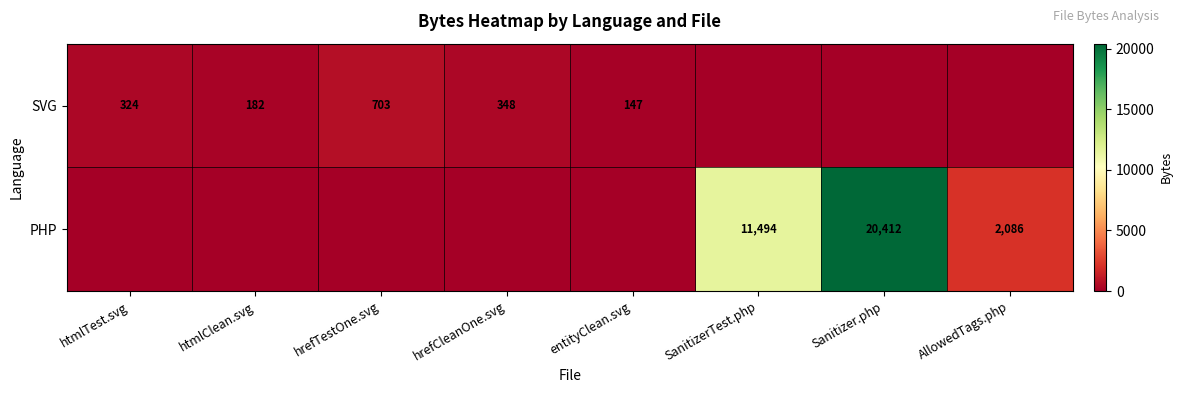

What is the sum of the SVG values at htmlClean.svg and hrefTestOne.svg?

885